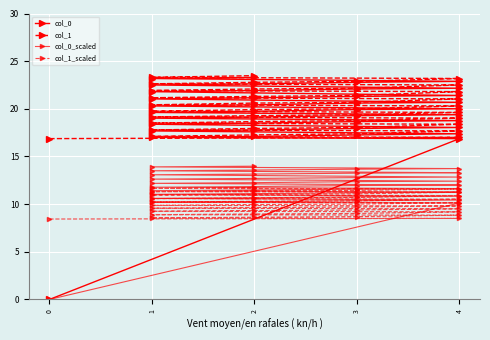

What is the sum of all col_1 values?

803.1